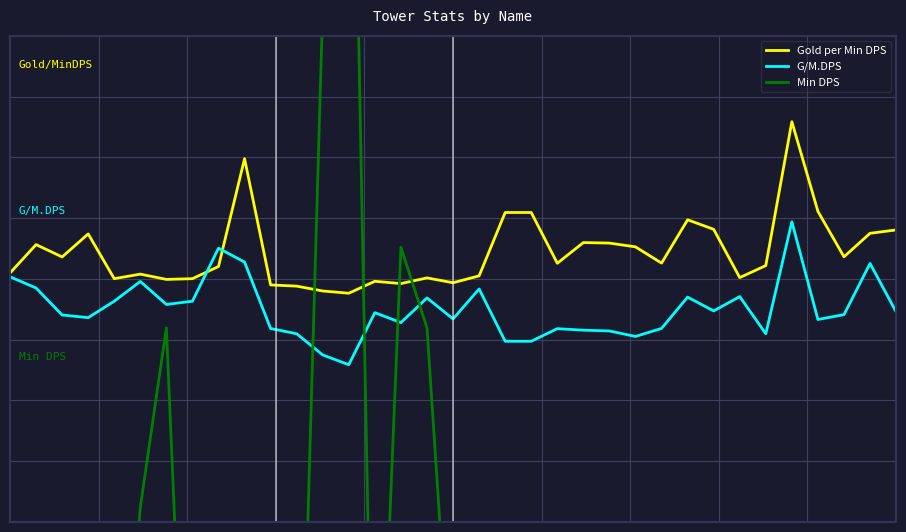

How many data points in Gold per Min DPS are less than 4?

17